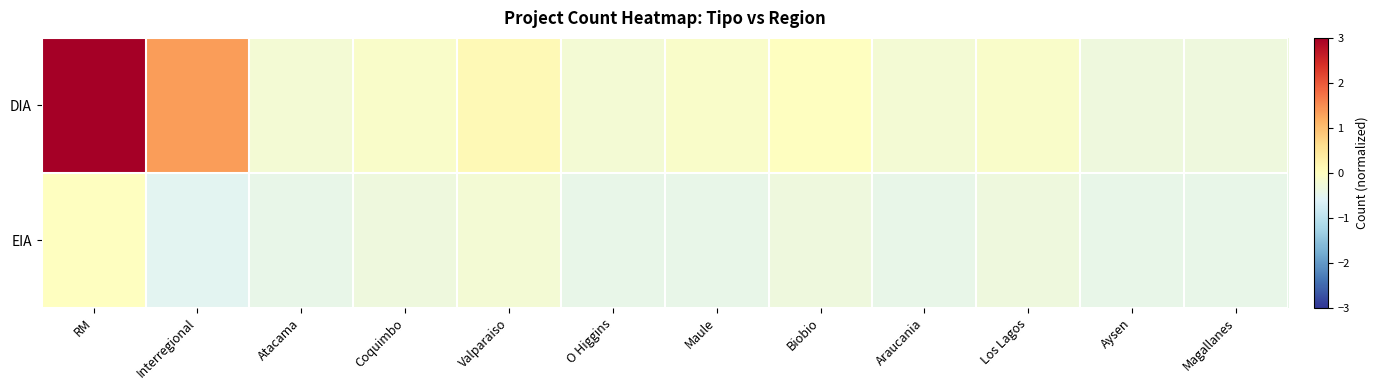

Which label corresponds to the smallest value in the chart?

Interregional